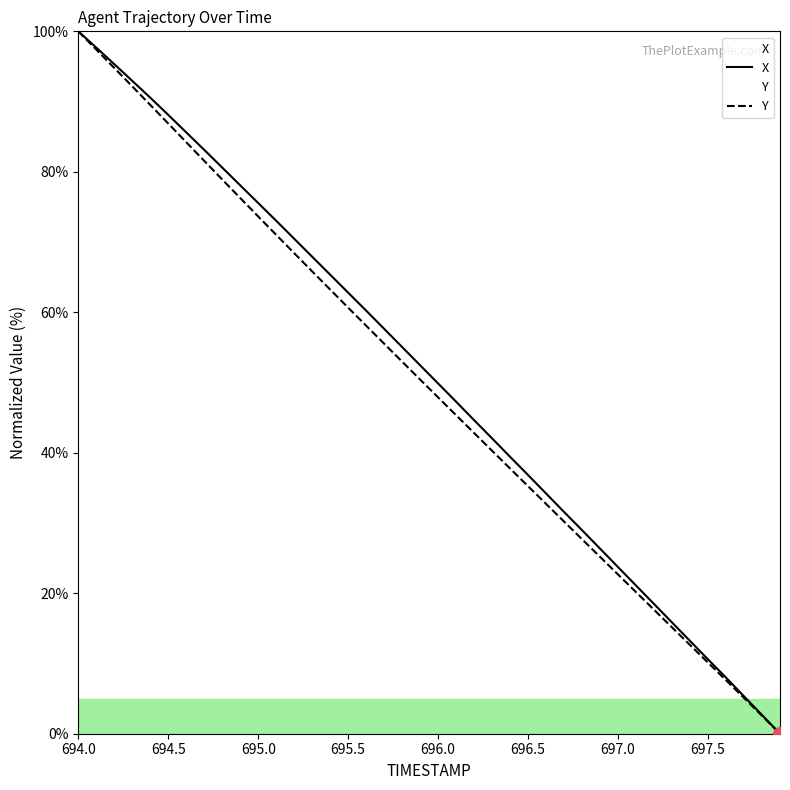

Which series changed the most between 694.7 and 695.5?

Y